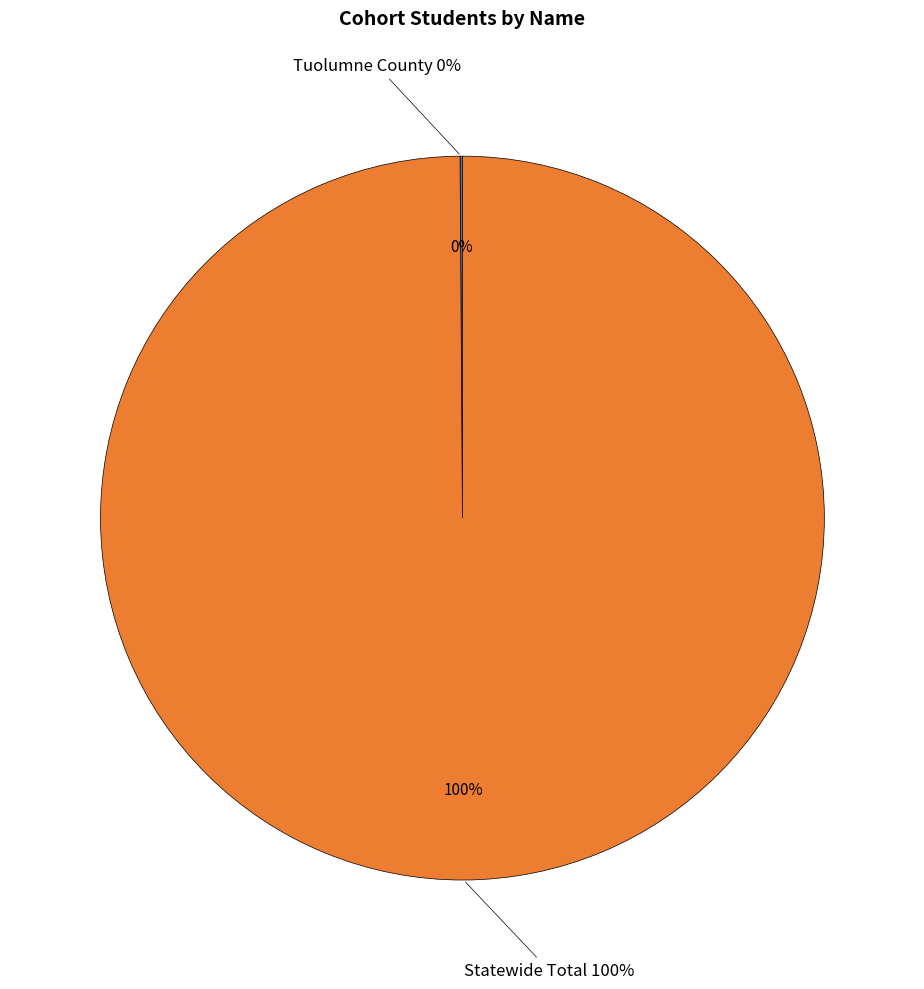

Does Statewide Total account for over 50% of the chart?

Yes